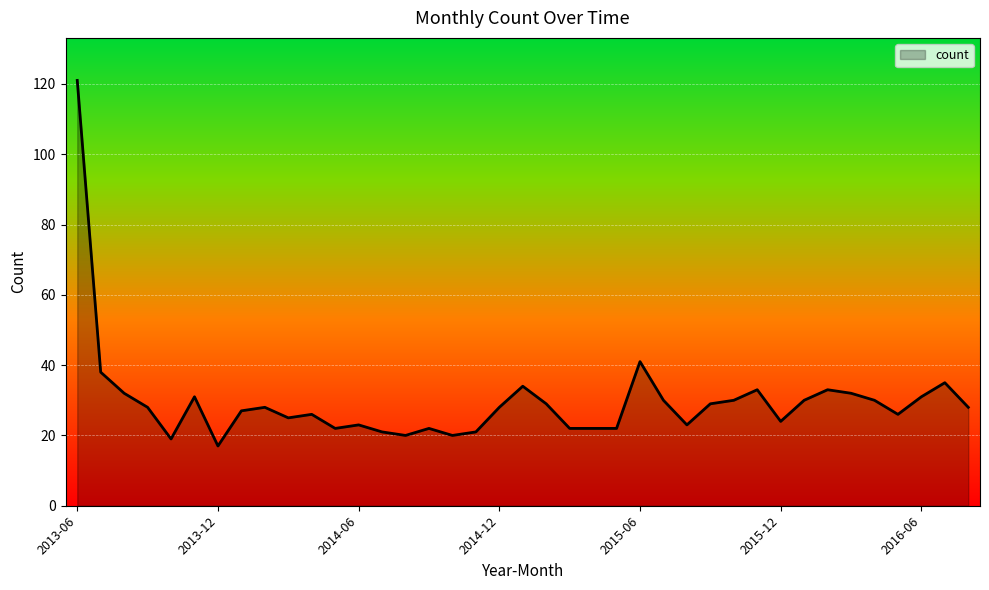

What is the smallest value displayed?

17